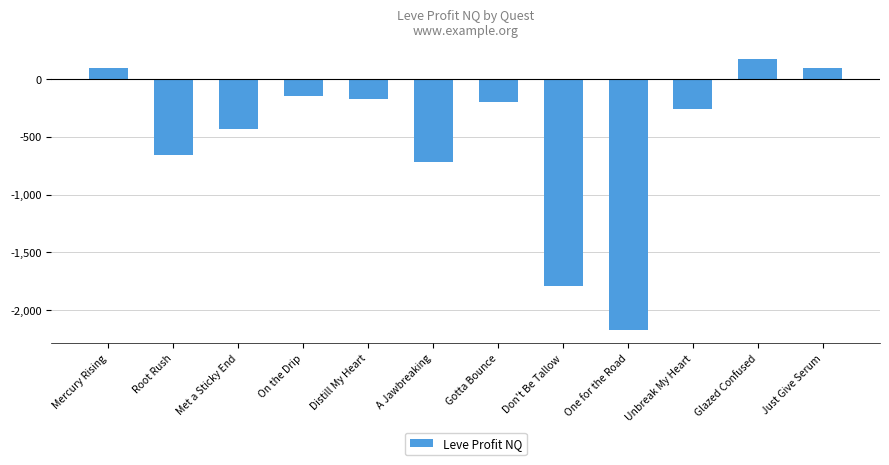

Is it true that the value at A Jawbreaking is -361.7?

False